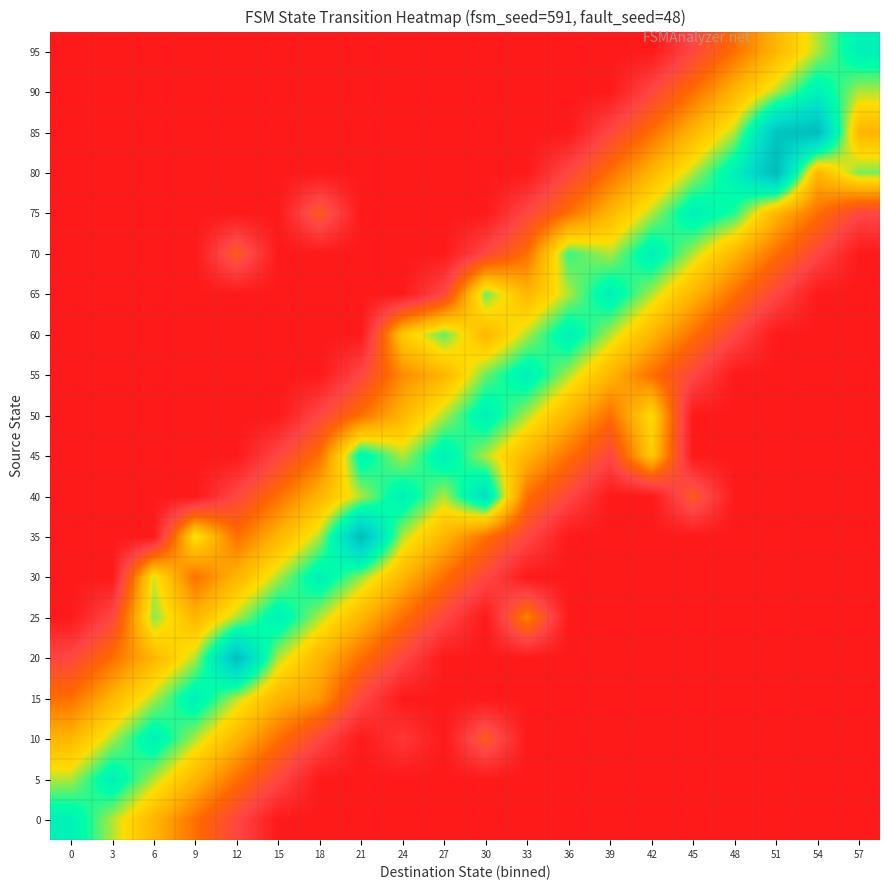

How many distinct data groups are displayed?

20